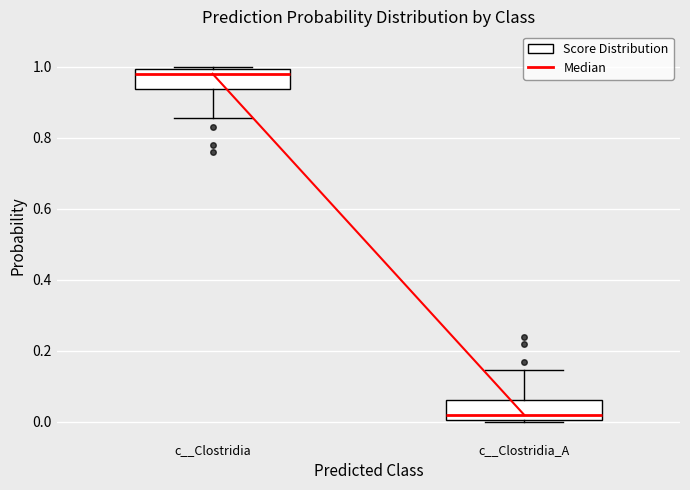

Reading left to right, read every box against the y-axis: the position of its median line, the range the box covers, and the ends of its whiskers. The values are not printed on the chart, so give them approximately, as read against the axis.

c__Clostridia: median 0.98, box 0.94 to 1.00, whiskers 0.86 to 1.00 (just above the box's upper edge)
c__Clostridia_A: median 0.02, box 0.00 to 0.06, whiskers 0.00 (just below the box's lower edge) to 0.14